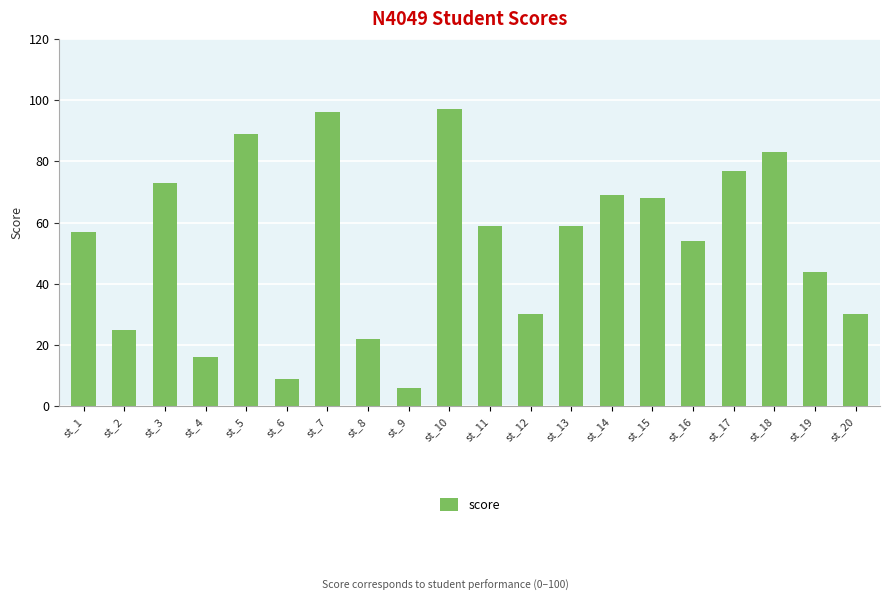

What is the ratio of the value at st_4 to the value at st_1?

0.3